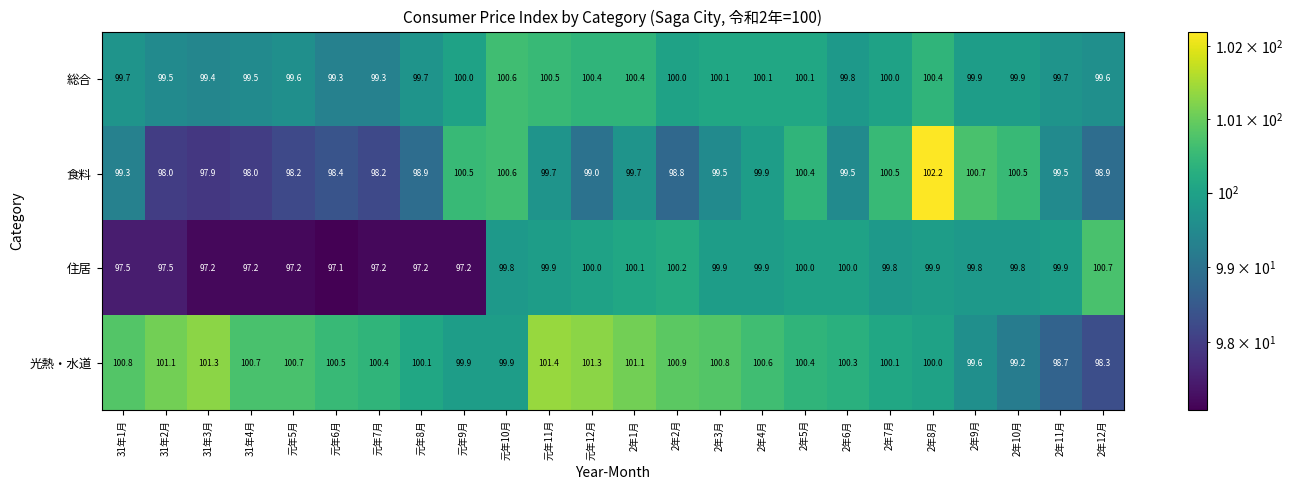

What is the difference between the maximum and second lowest values in the 食料 series?

4.2